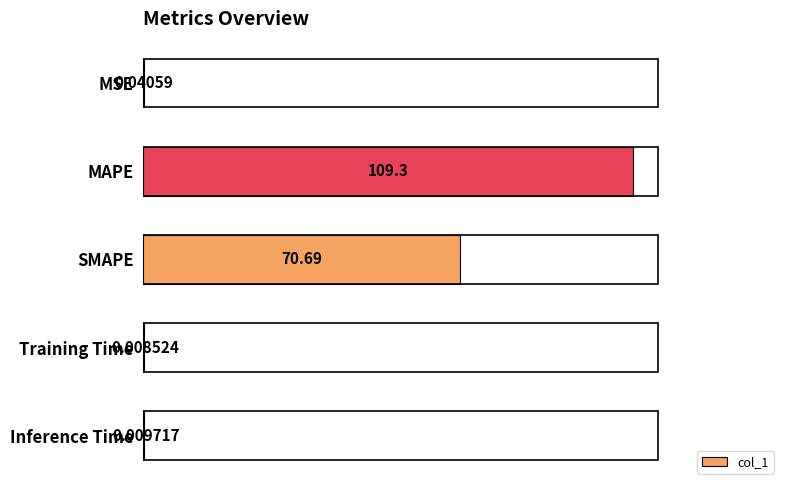

Between Inference Time and MAPE, which is larger?

MAPE